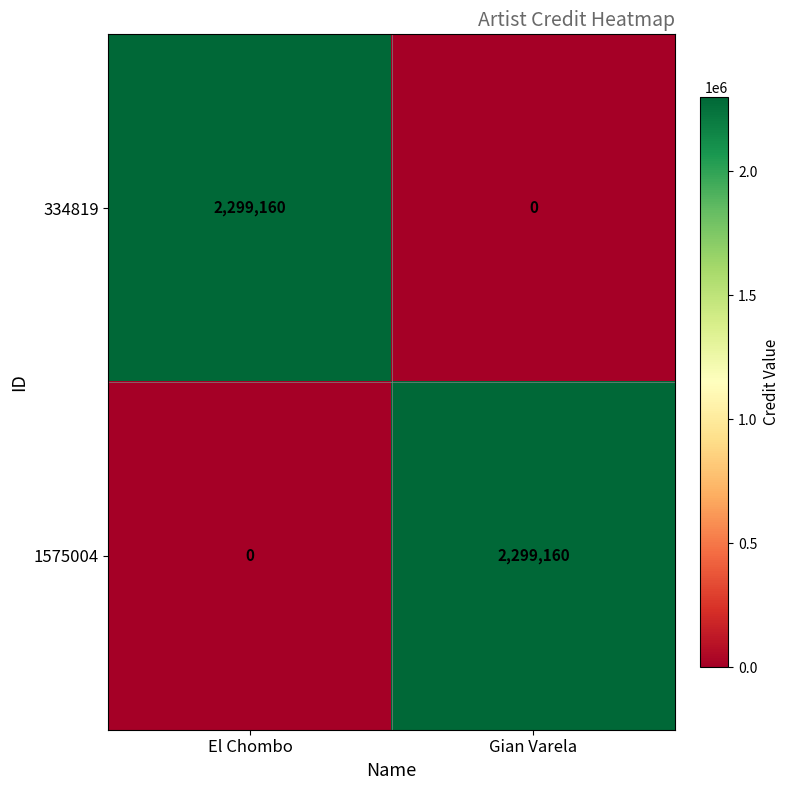

Which category has the highest value in the 334819 series?

El Chombo